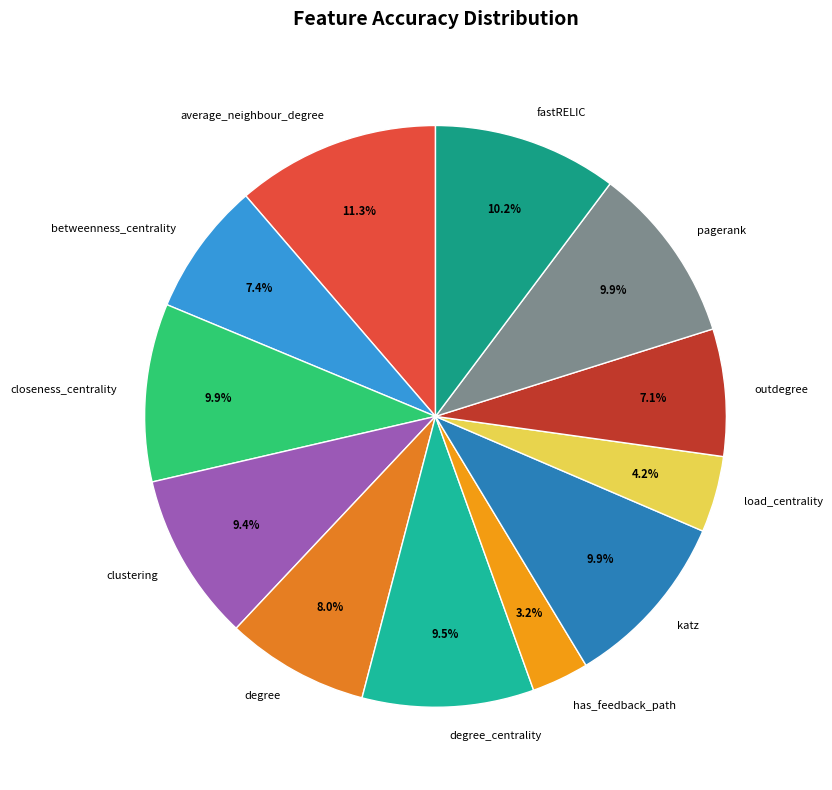

What portion of the pie excludes betweenness_centrality?

92.6%